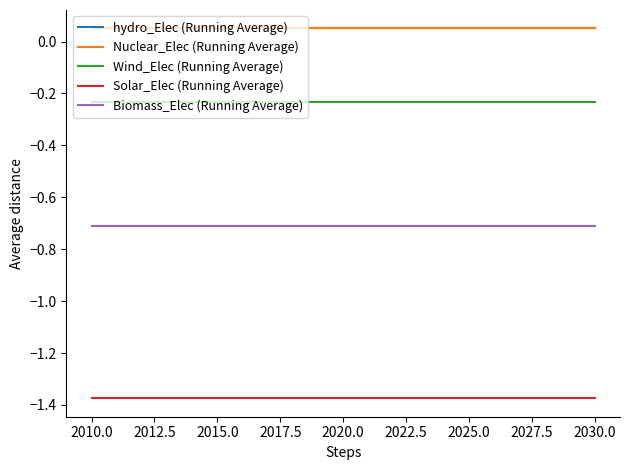

The hydro_Elec (Running Average) series shows 0.0 at 2015.0. True or false?

False